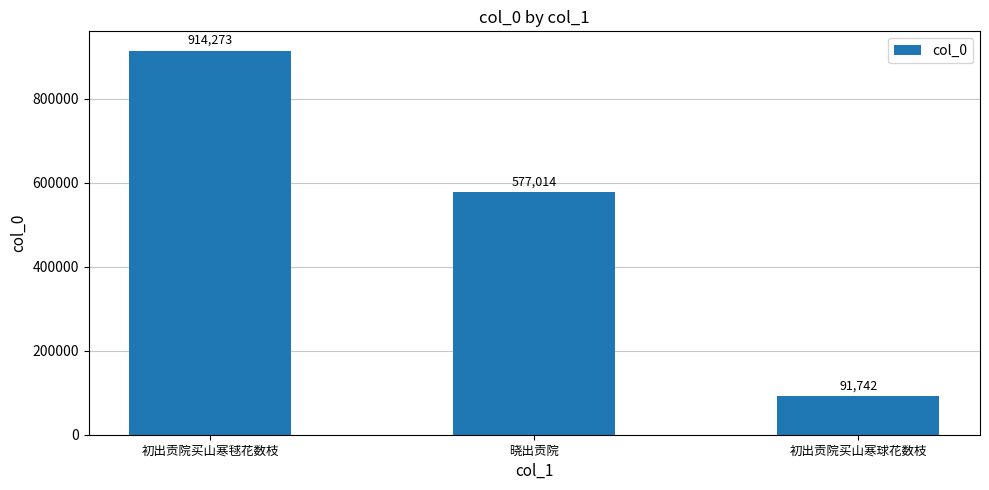

What is the average value?

527676